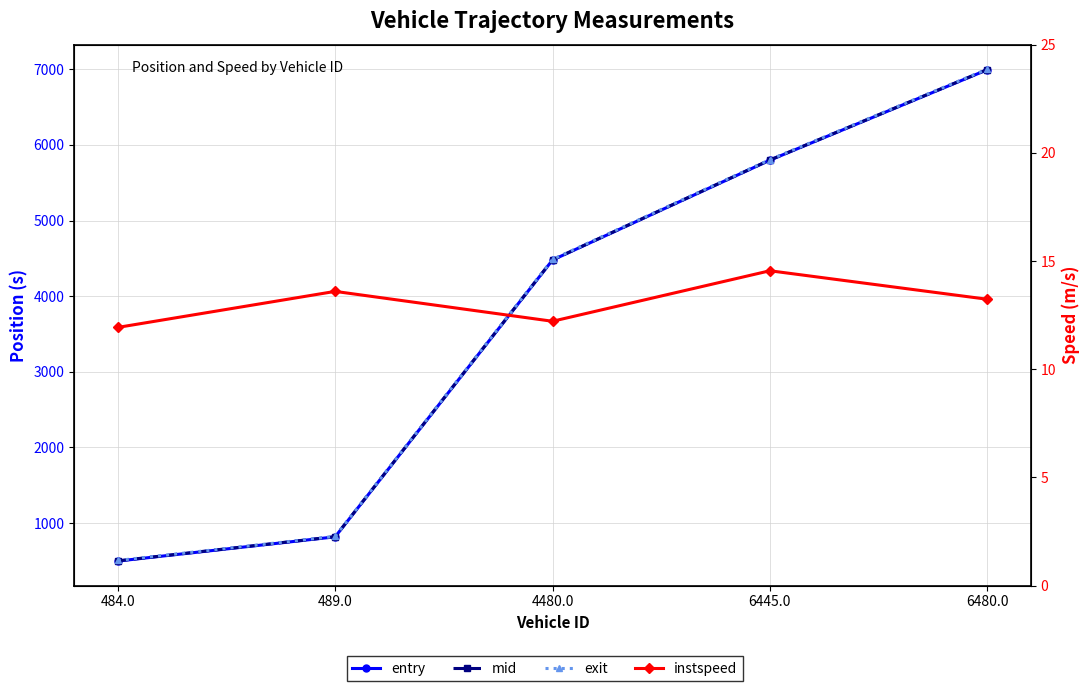

What is the spread (max minus min) of values at 489.0?

811.4